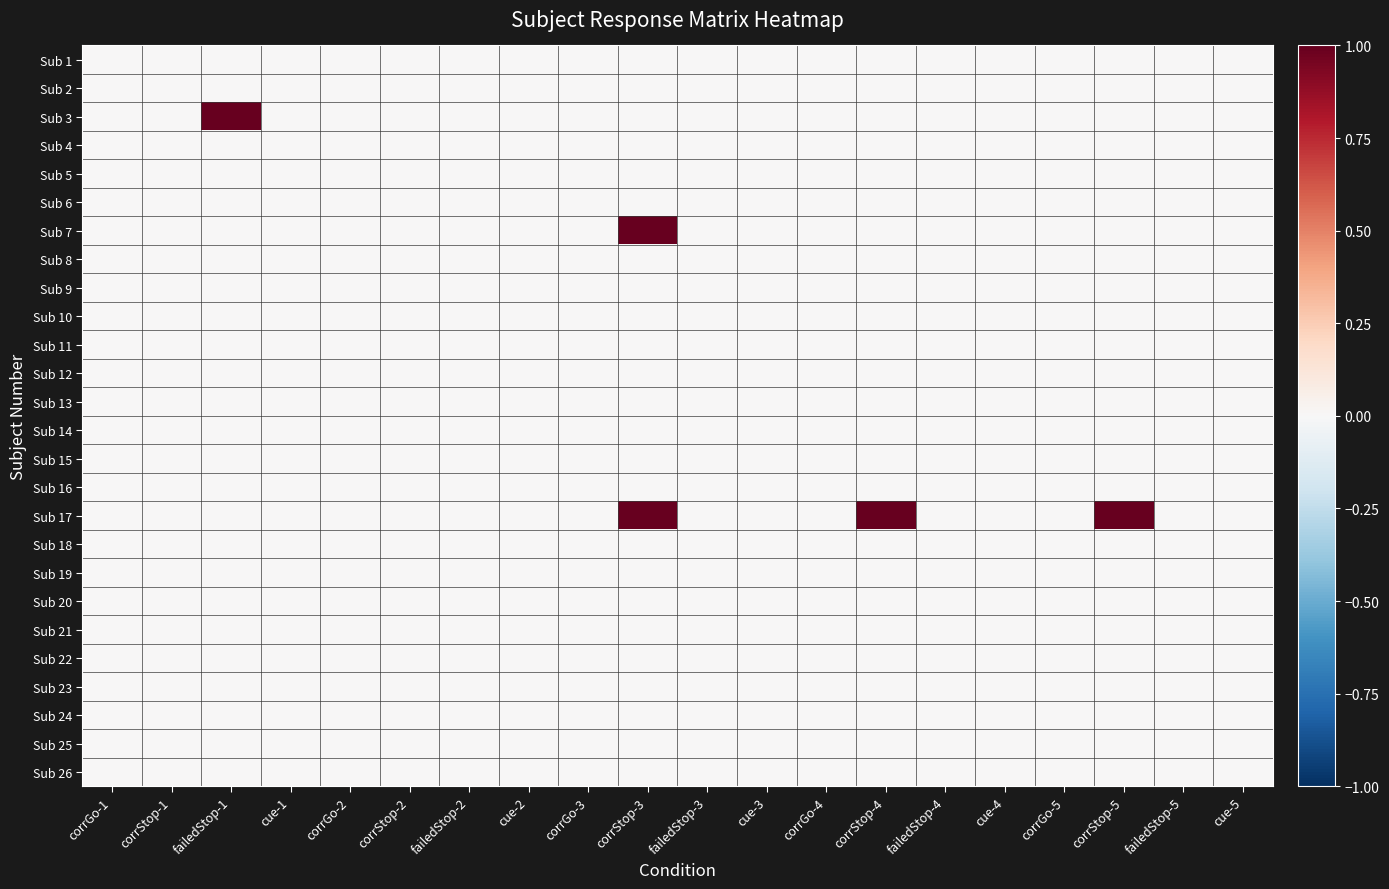

Which label corresponds to the largest value in the chart?

failedStop-1